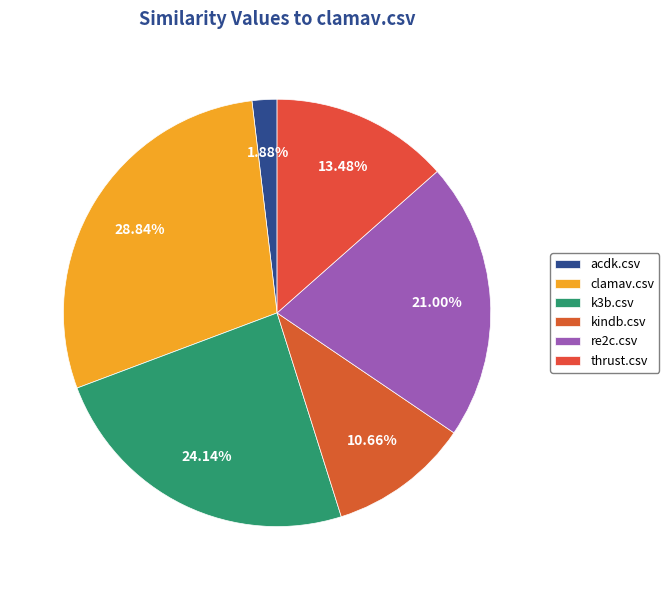

How many slices are in this pie chart?

6